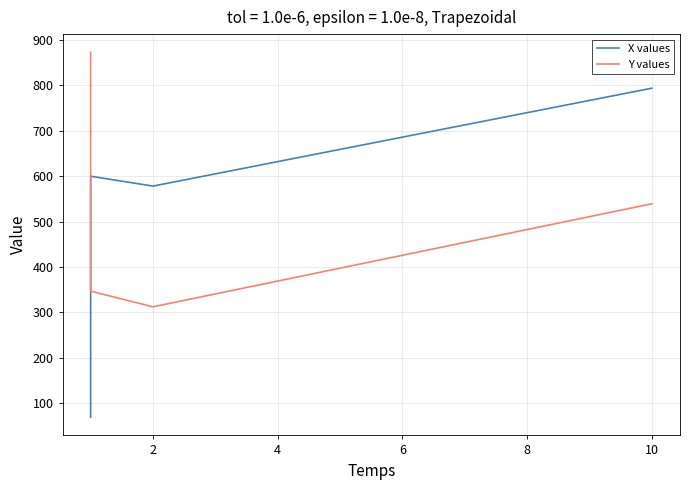

How many values in the Y values series are below 390?

2